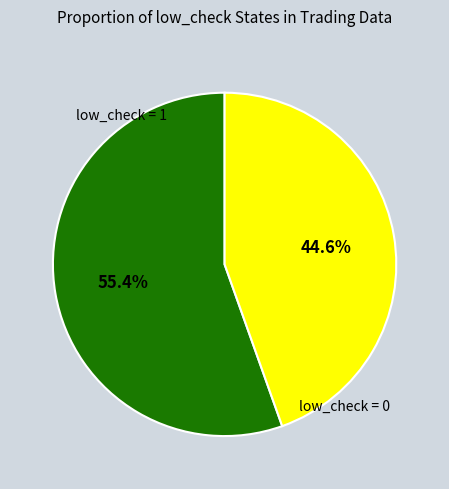

Does any single category account for the majority?

Yes